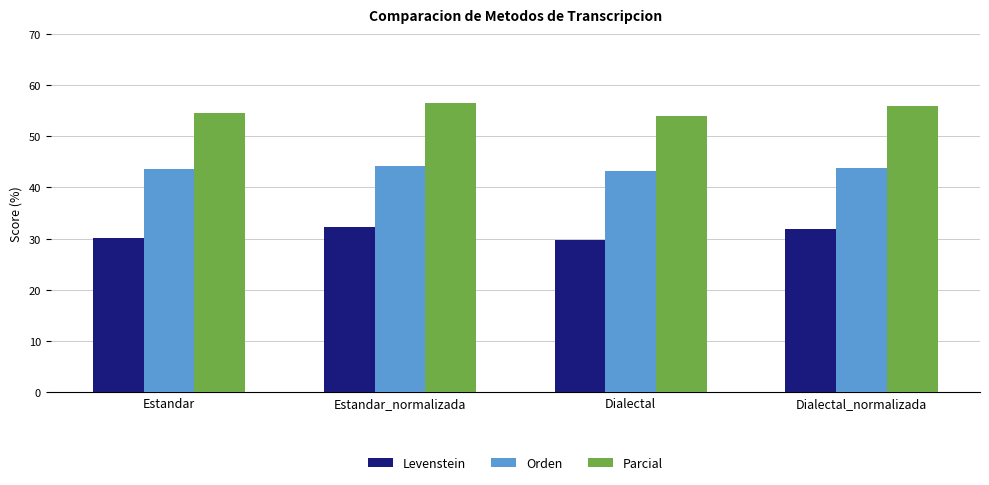

Reading left to right, transcribe all the data shown in this chart.

Levenstein: Estandar=30.1	Estandar_normalizada=32.3	Dialectal=29.8	Dialectal_normalizada=31.9
Orden: Estandar=43.5	Estandar_normalizada=44.1	Dialectal=43.2	Dialectal_normalizada=43.8
Parcial: Estandar=54.5	Estandar_normalizada=56.6	Dialectal=54.0	Dialectal_normalizada=56.0